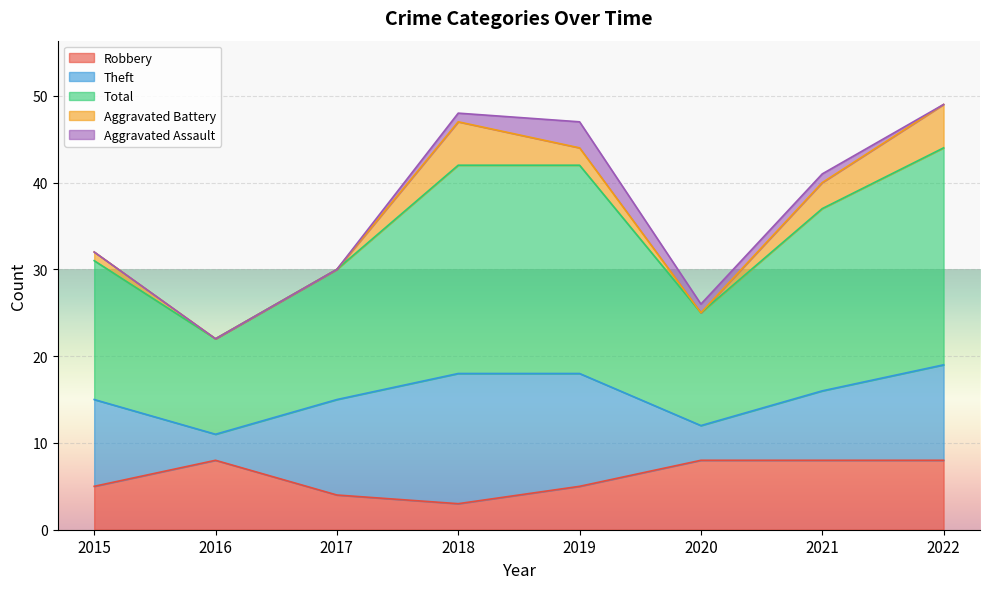

How many lines are shown in the chart?

5